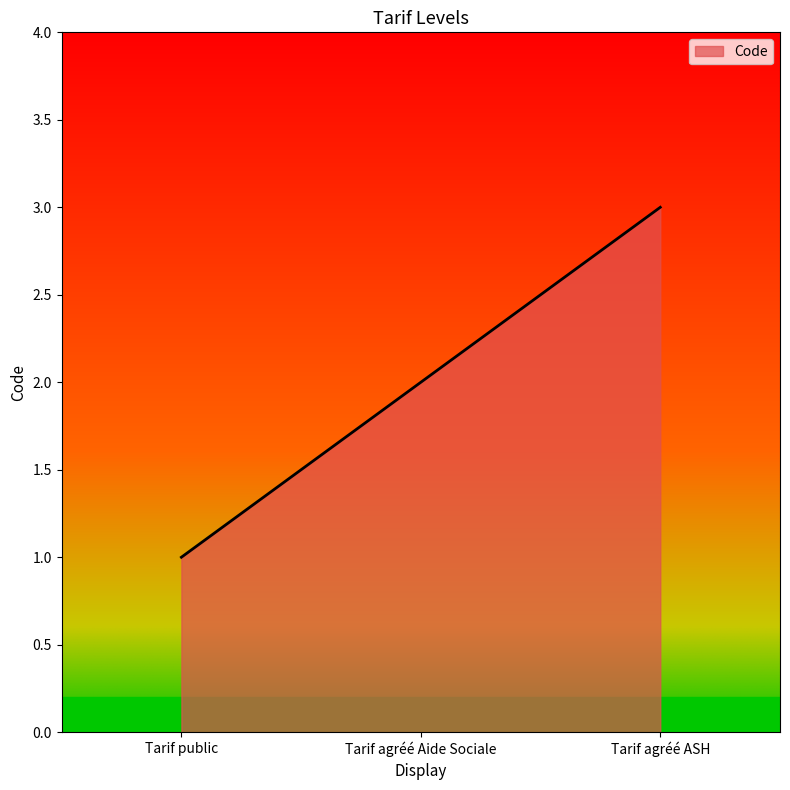

What is the change in value from Tarif agréé Aide Sociale to Tarif agréé ASH?

+1